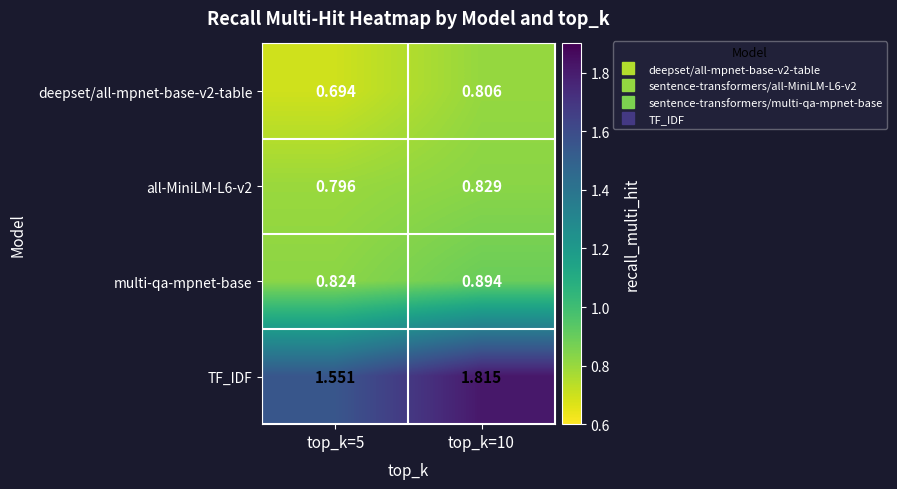

How many categories are shown in the chart?

2